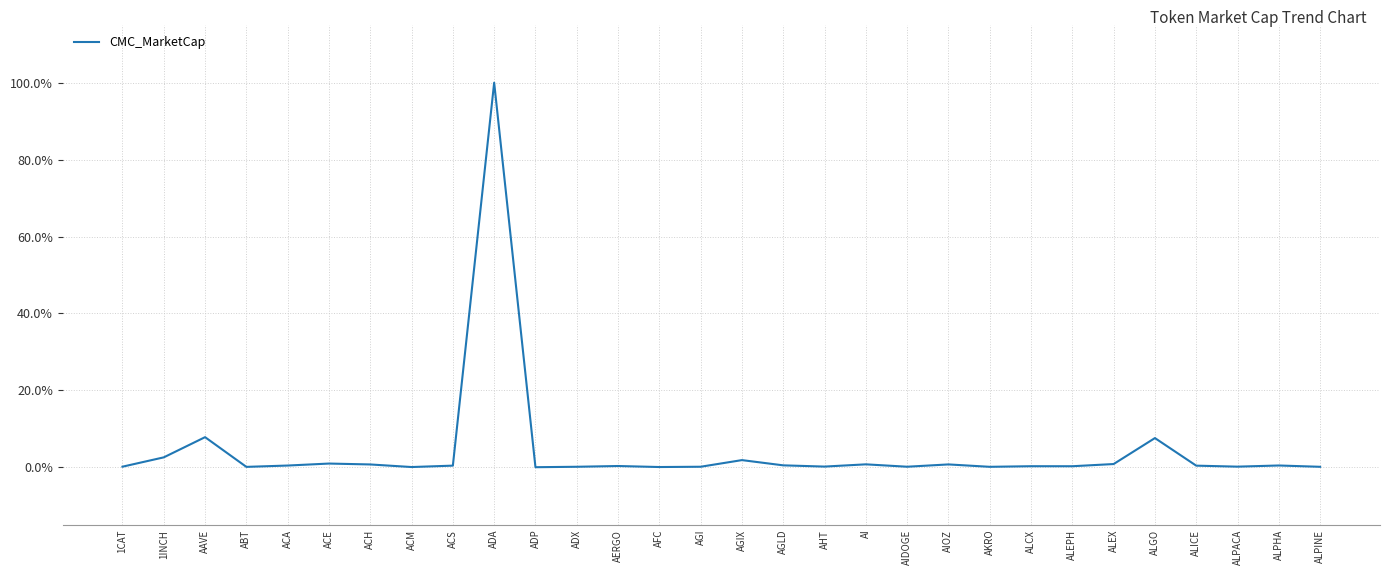

What position from the left is AAVE?

3